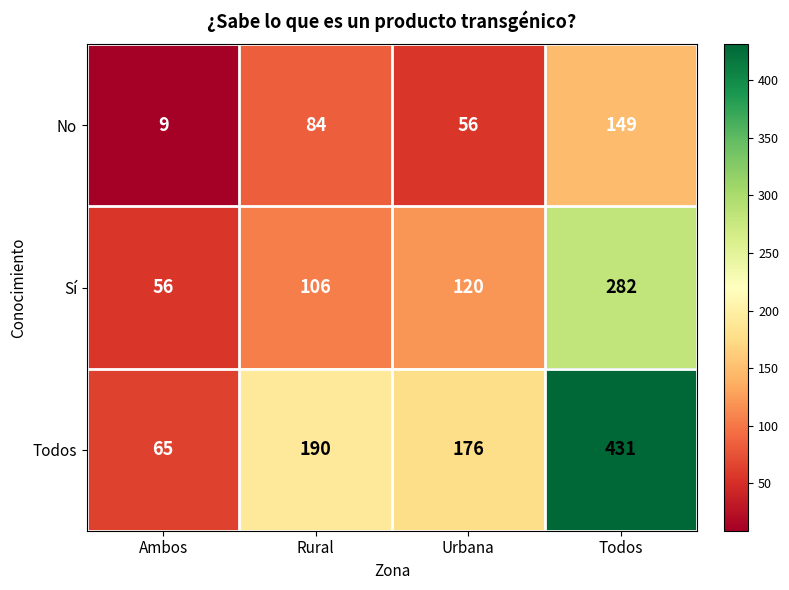

What is the sum of the Sí values at Urbana and Ambos?

176